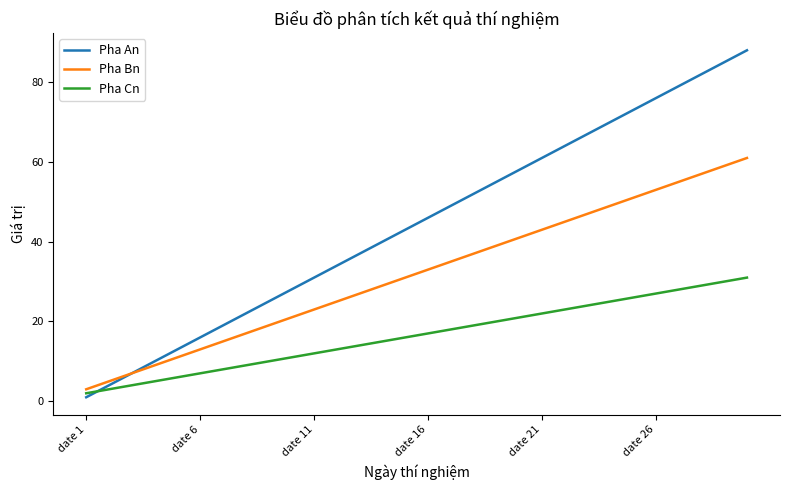

What is the maximum value for Pha An?

88